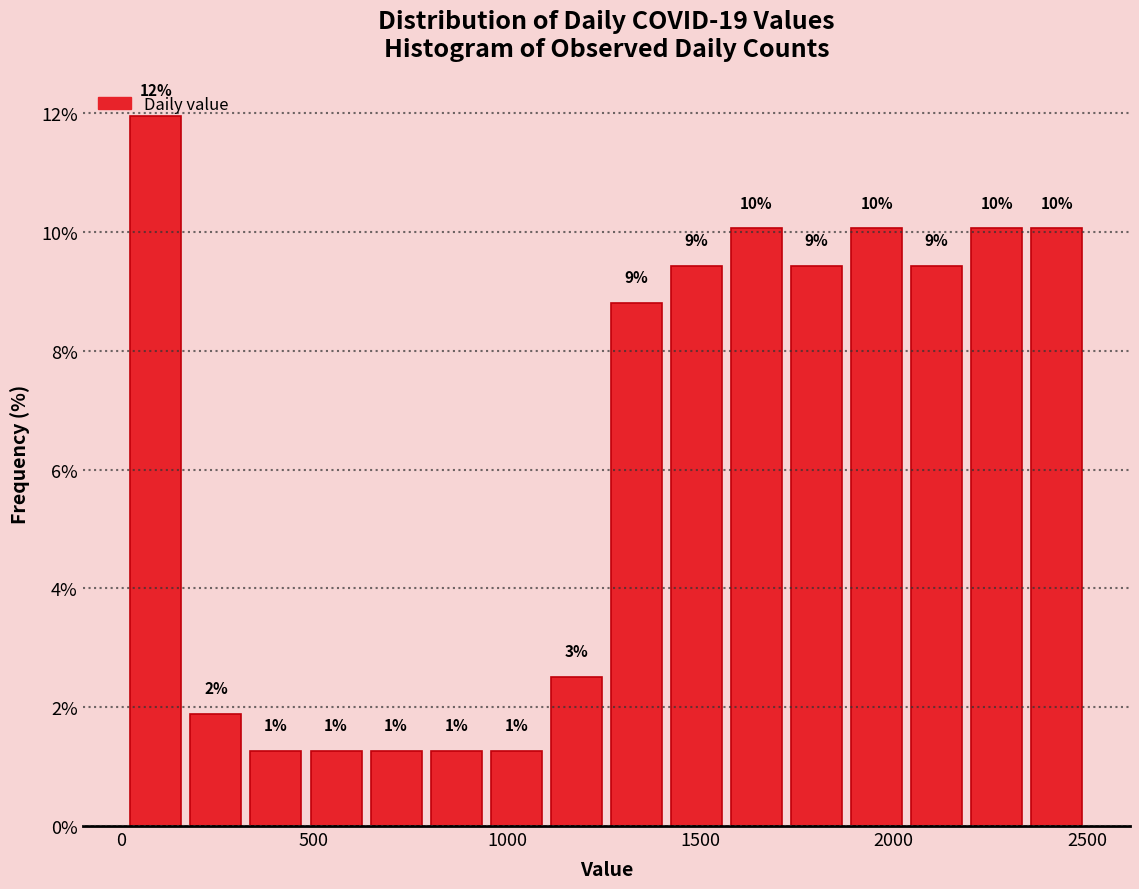

Around what value on the x-axis is the tallest bar? Give the approximate position of its centre, as read against the axis.

100